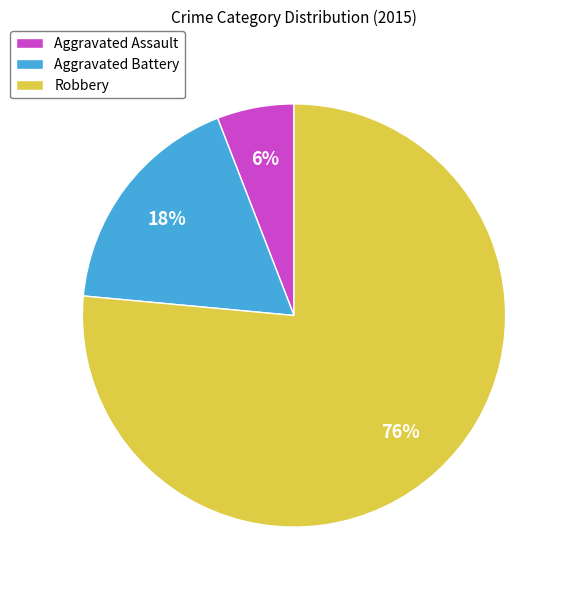

Which has a higher value, Aggravated Battery or Robbery?

Robbery